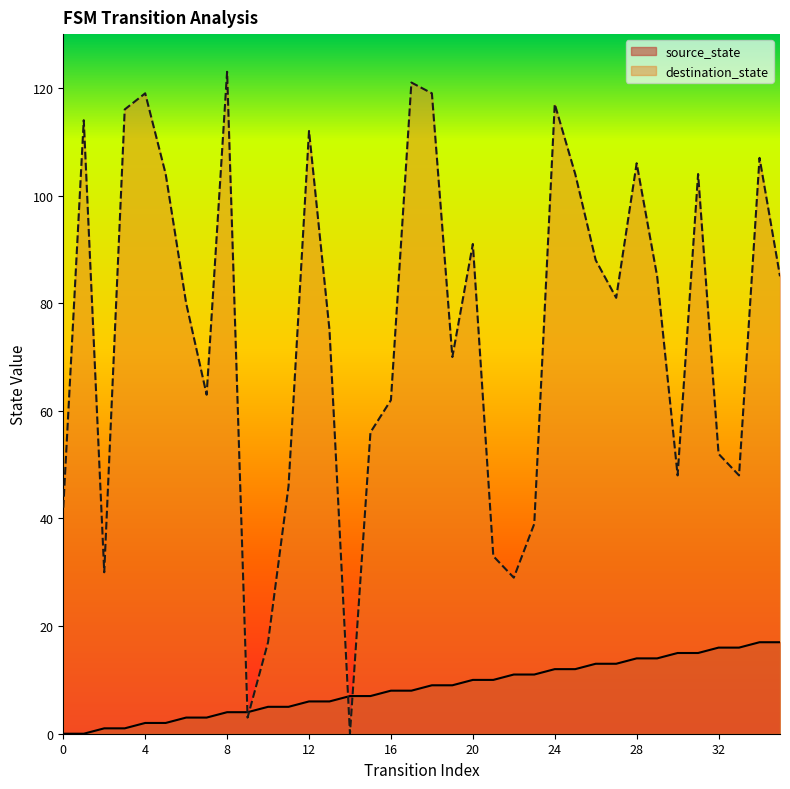

What is the difference between the second highest and minimum values in the source_state series?

17